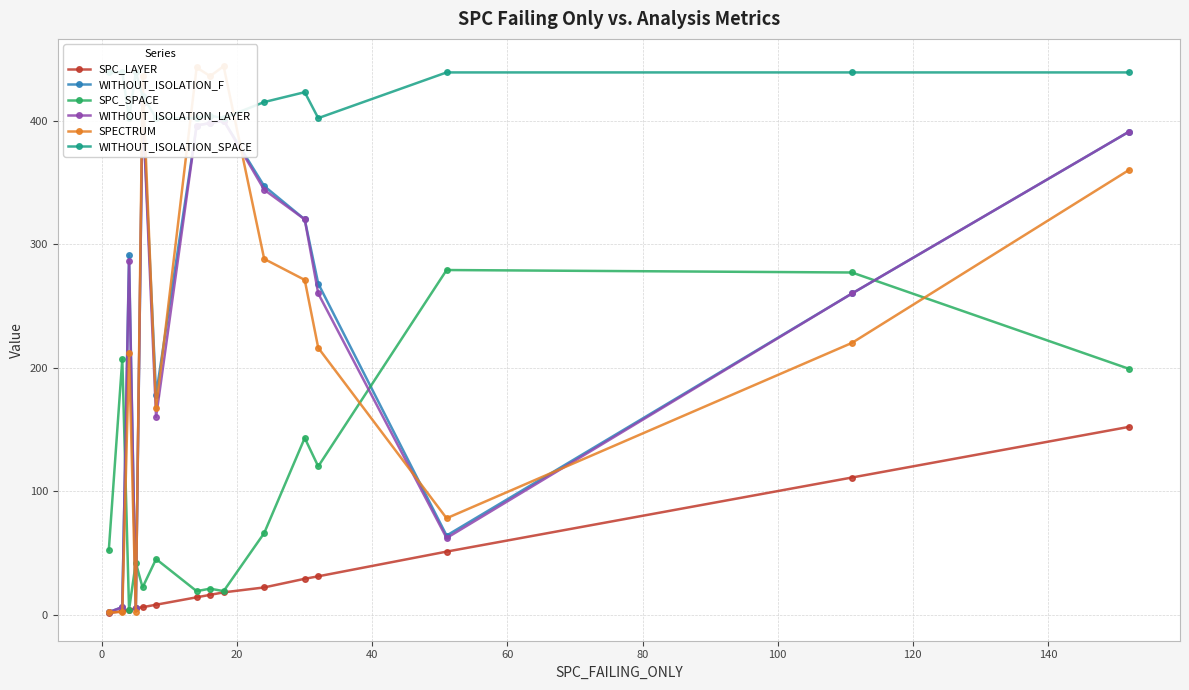

True or false: SPC_SPACE has more than 1 interior local peaks.

True